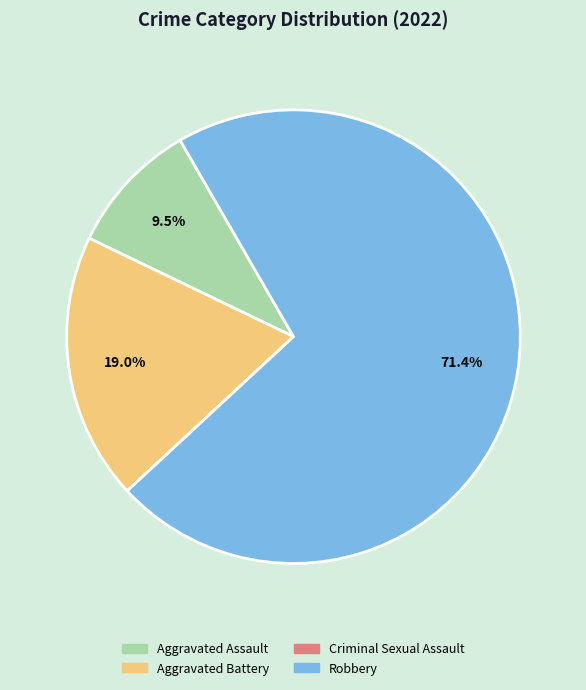

Do Robbery and Aggravated Assault together represent more than half of the pie?

Yes